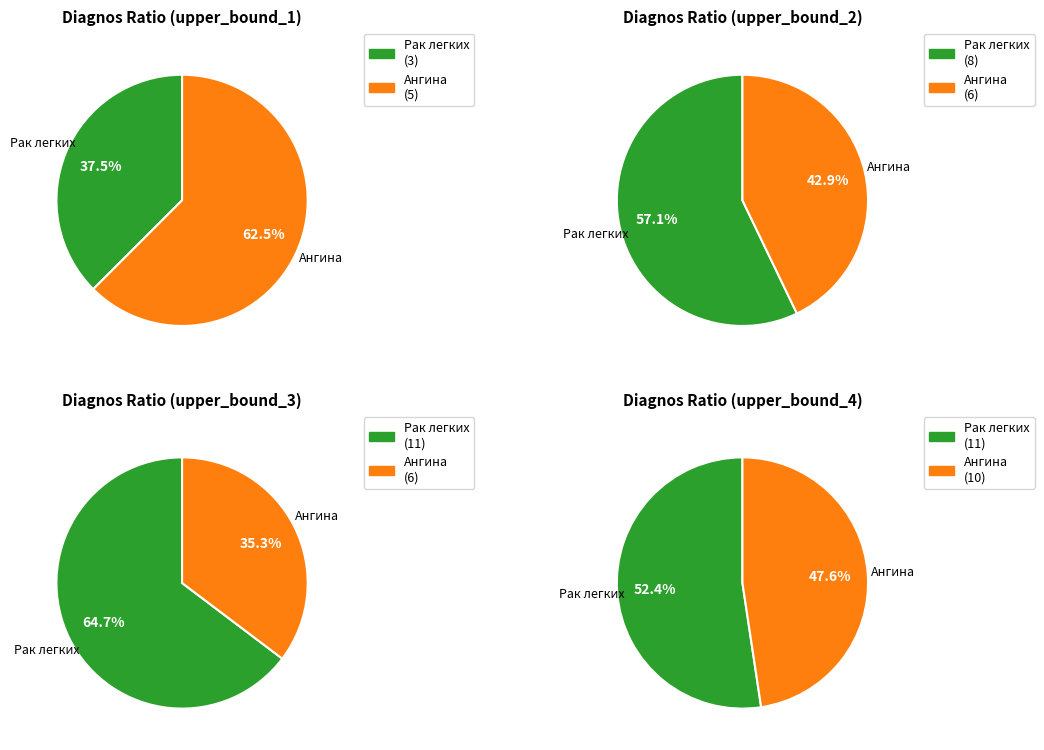

Approximately how many times larger is the value at Ангина compared to Рак легких?

0.9